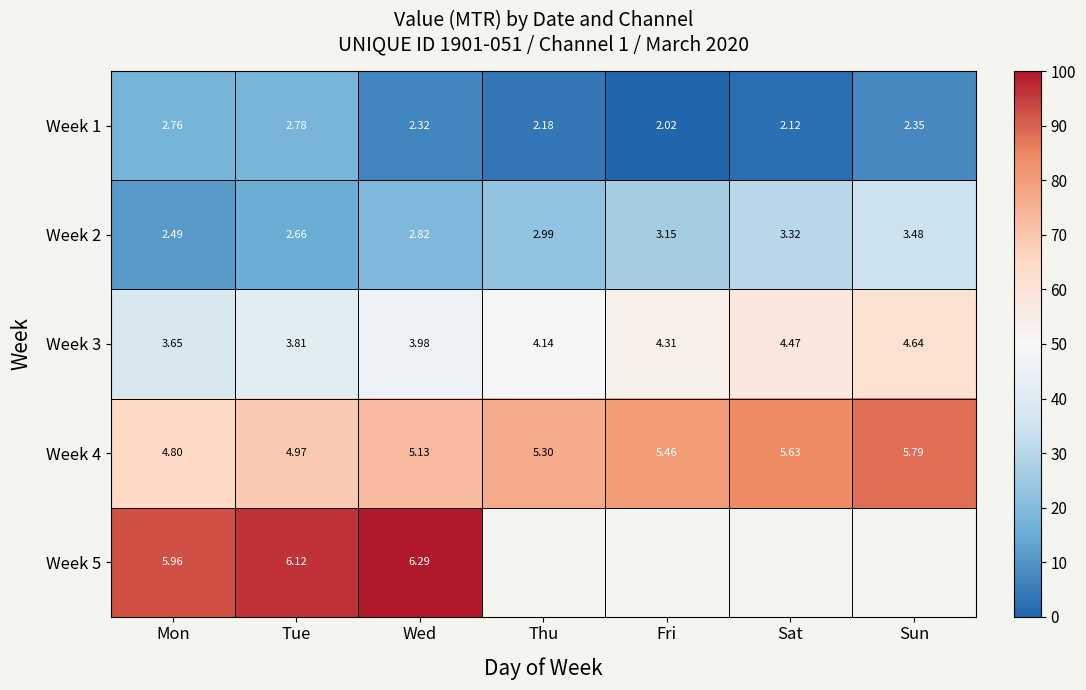

List the labels in order of Week 2 value, smallest first.

Mon, Tue, Wed, Thu, Fri, Sat, Sun